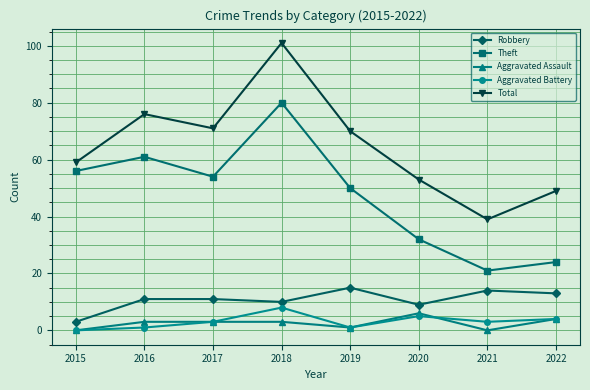

How many categories are shown in the chart?

8